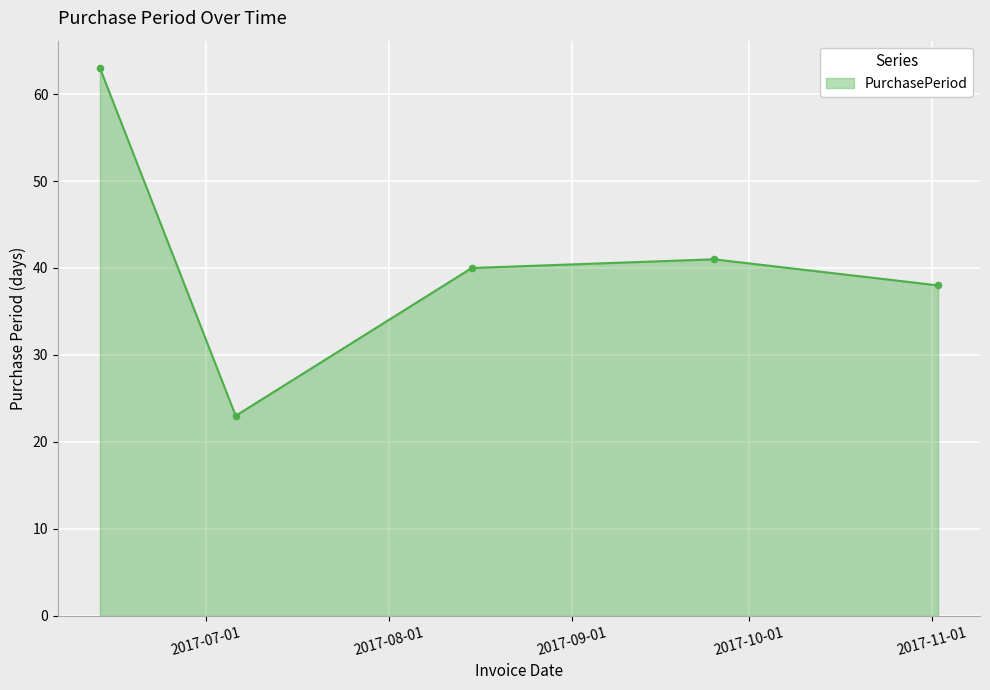

What is the maximum value shown in the chart?

63